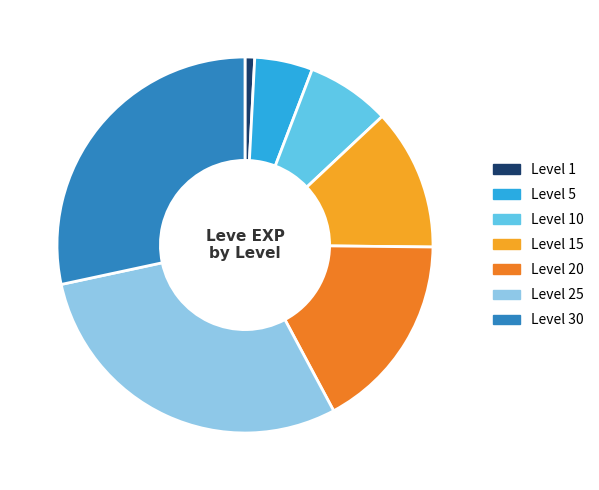

True or false: Level 15 accounts for 12% of the total.

True